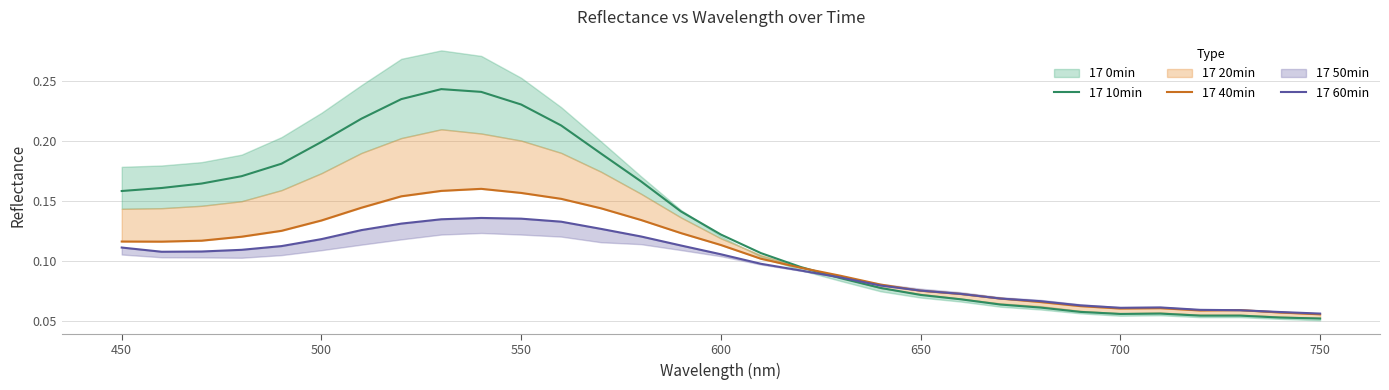

What is the difference between the second highest and minimum values in the 17 60min series?

0.1